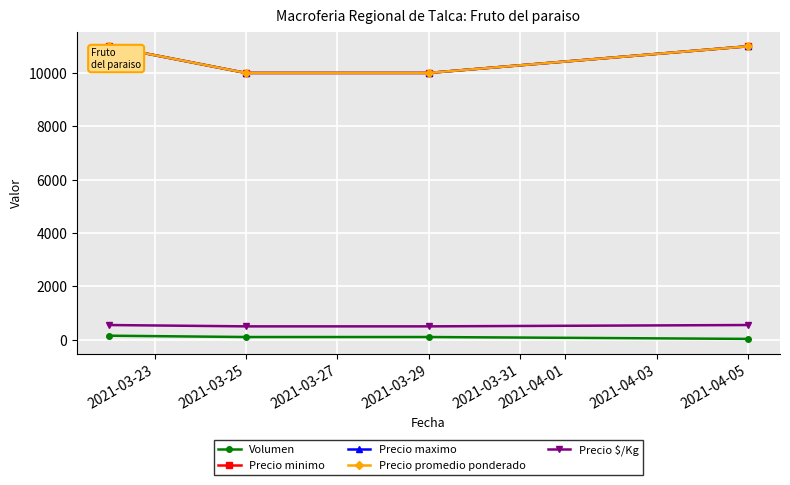

Is this an area chart (filled region under the line)?

No